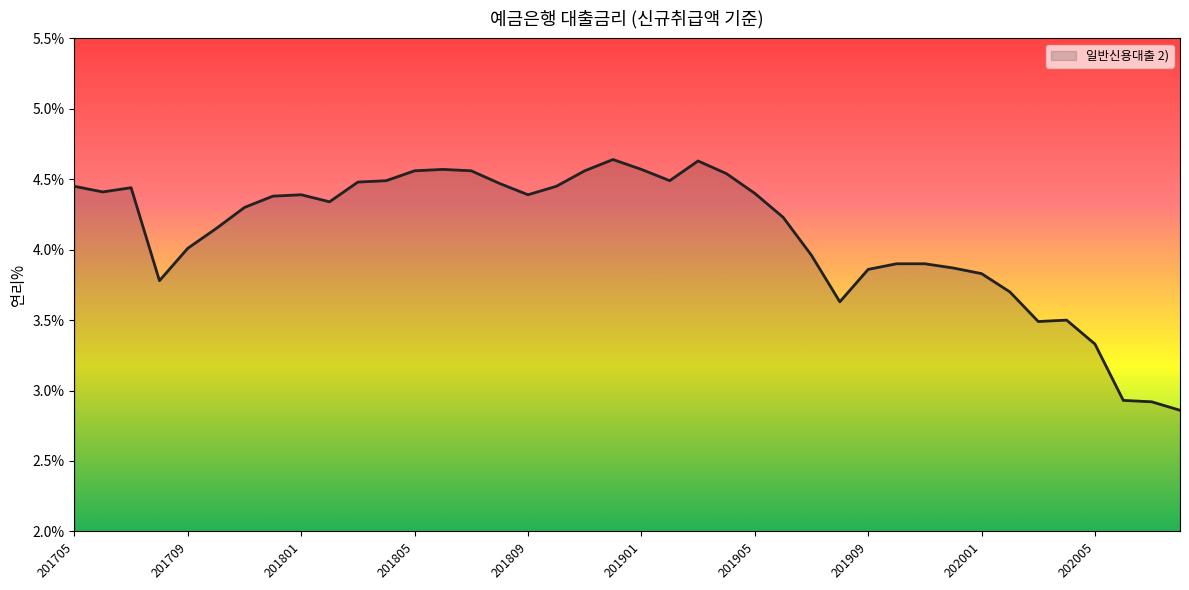

Reading left to right, transcribe all the data shown in this chart.

201705=4.5	201706=4.4	201707=4.4	201708=3.8	201709=4.0	201710=4.2	201711=4.3	201712=4.4	201801=4.4	201802=4.3	201803=4.5	201804=4.5	201805=4.6	201806=4.6	201807=4.6	201808=4.5	201809=4.4	201810=4.5	201811=4.6	201812=4.6	201901=4.6	201902=4.5	201903=4.6	201904=4.5	201905=4.4	201906=4.2	201907=4.0	201908=3.6	201909=3.9	201910=3.9	201911=3.9	201912=3.9	202001=3.8	202002=3.7	202003=3.5	202004=3.5	202005=3.3	202006=2.9	202007=2.9	202008=2.9